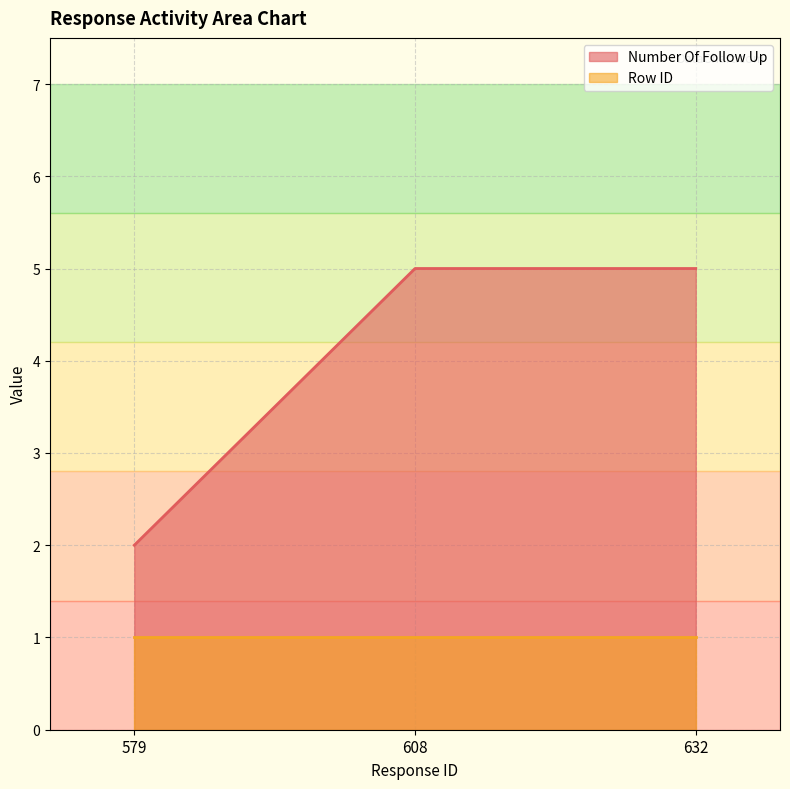

Does the chart display data point markers on the line(s)?

No